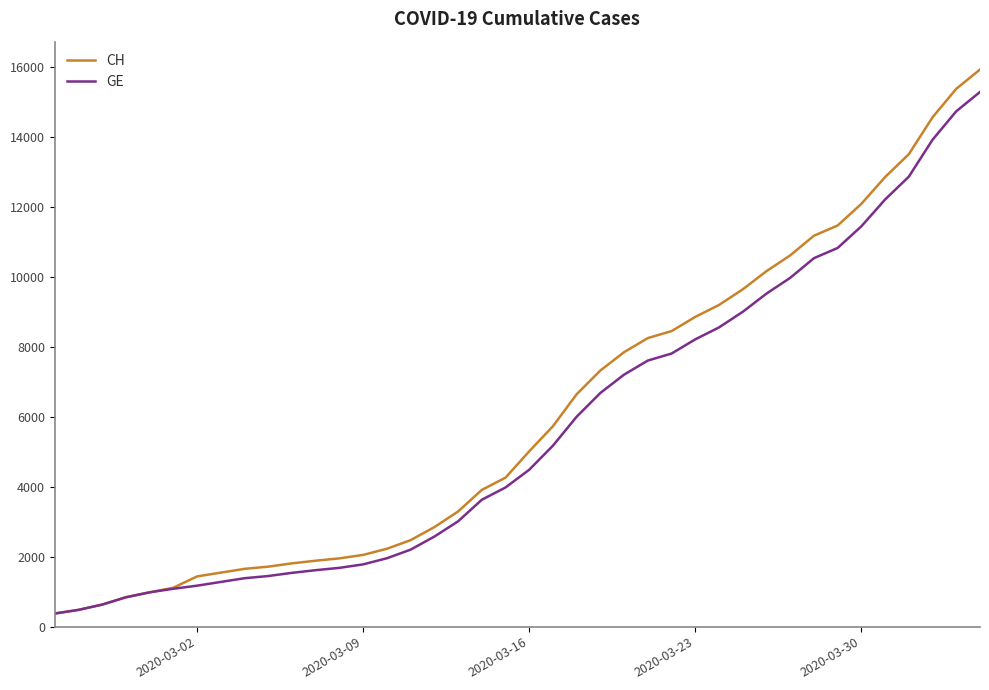

What is the lowest value of the GE series?

375